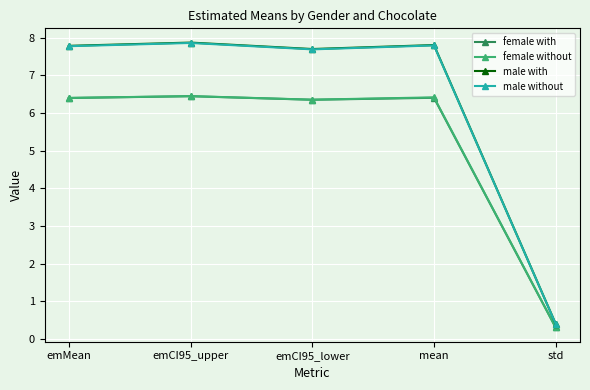

How many series are shown in this chart?

4